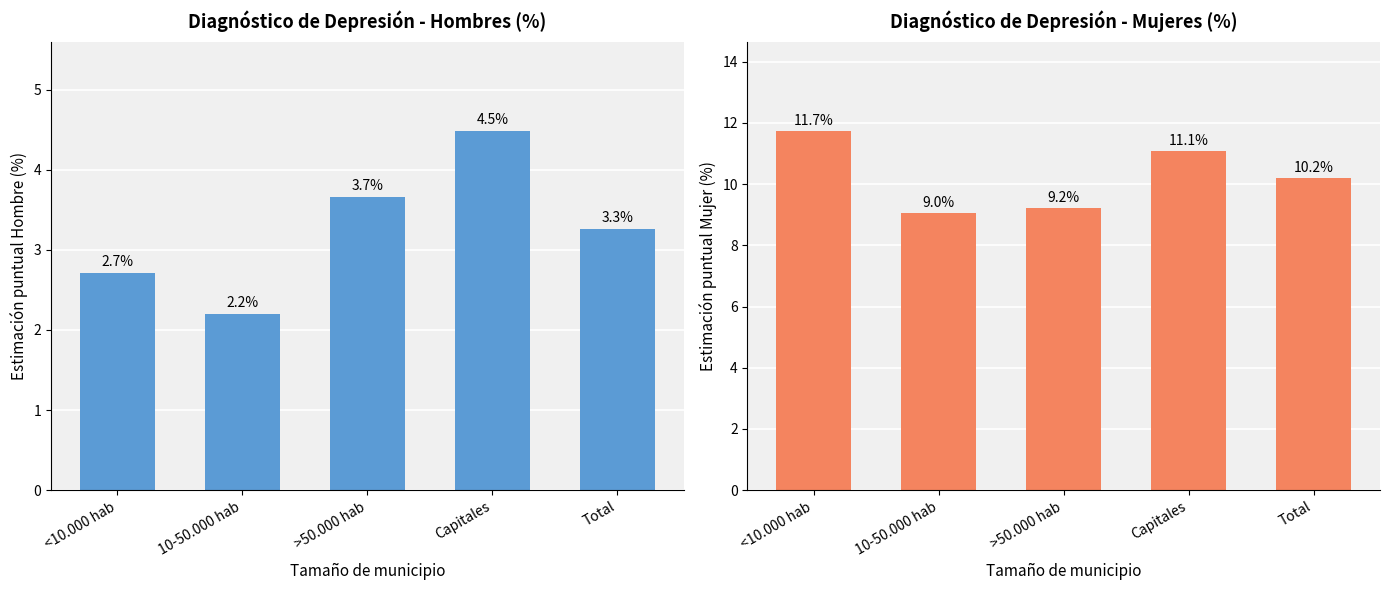

What is the minimum value shown in the chart?

2.2